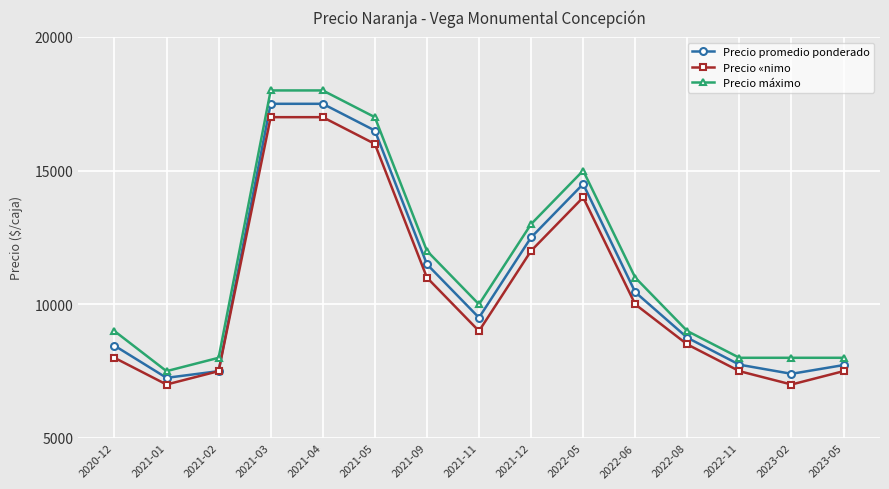

The value of Precio máximo at 2021-03 is 12565. True or false?

False